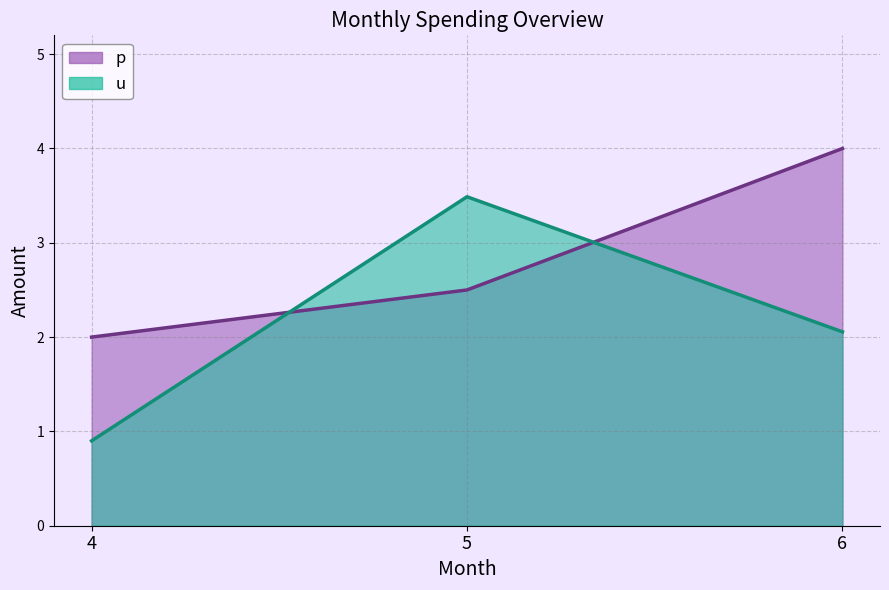

Reading right to left, transcribe all the data shown in this chart.

p: 6=4.0	5=2.5	4=2.0
u: 6=2.1	5=3.5	4=0.9